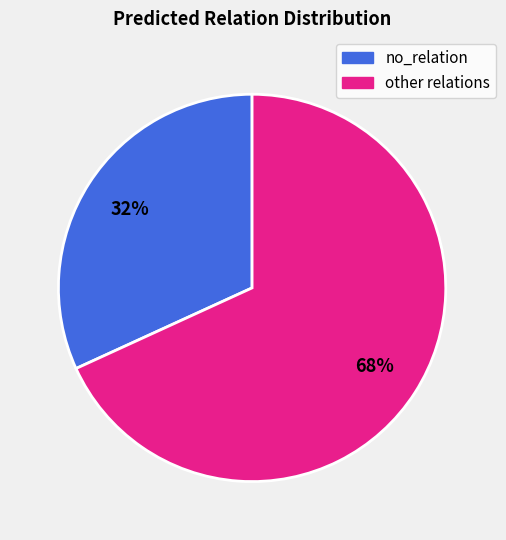

Does any single category account for the majority?

Yes